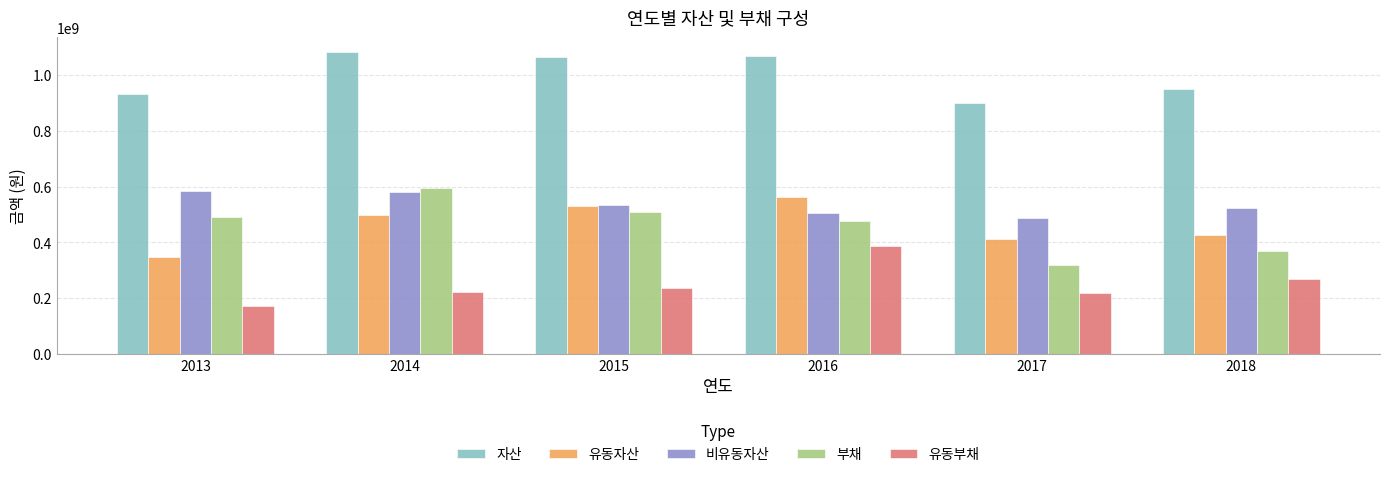

What is the spread (max minus min) of values at 2017?

680165684